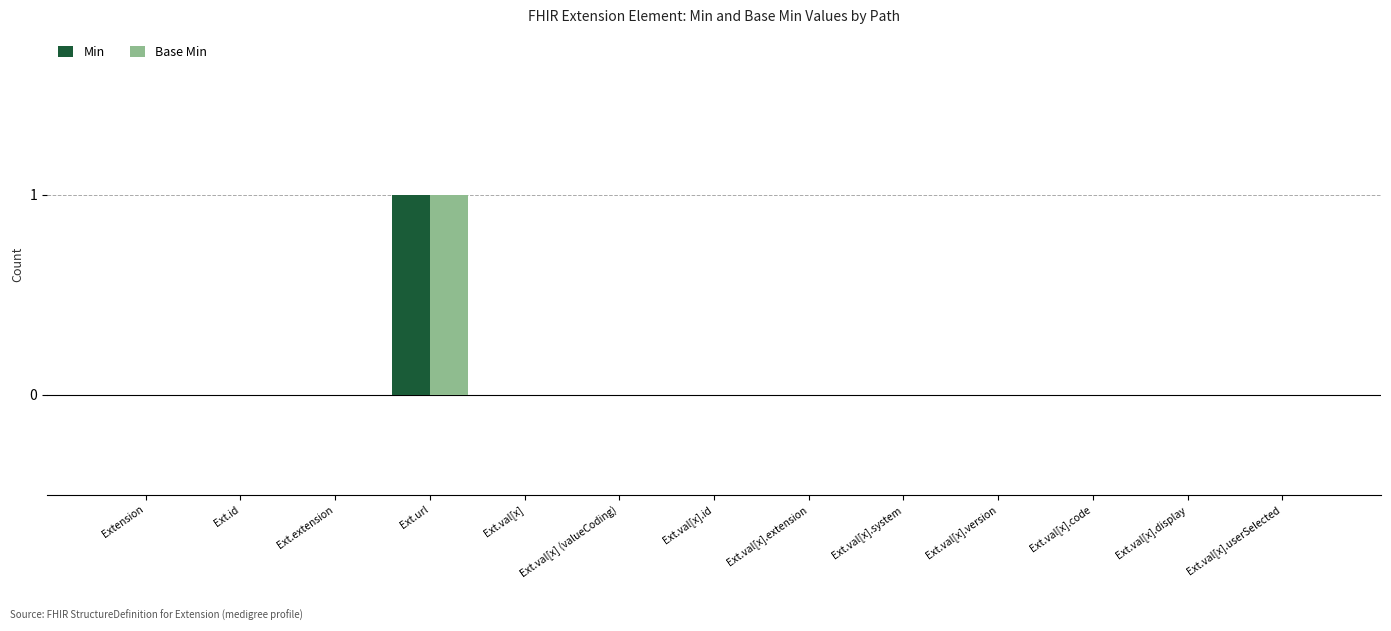

What is the total value across all series at Ext.url?

2